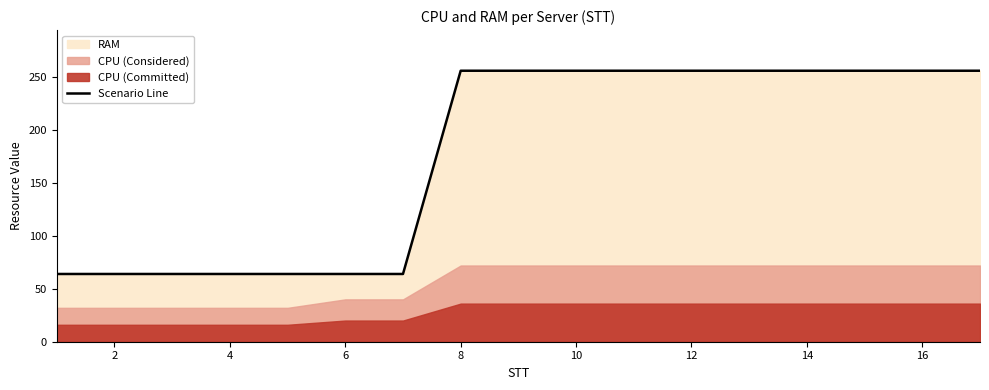

How many lines are shown in the chart?

1